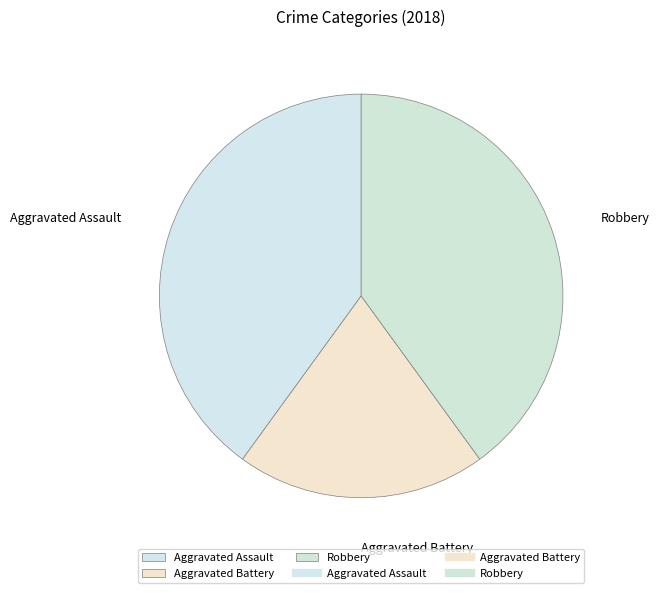

Do Aggravated Battery and Aggravated Assault together represent more than half of the pie?

Yes